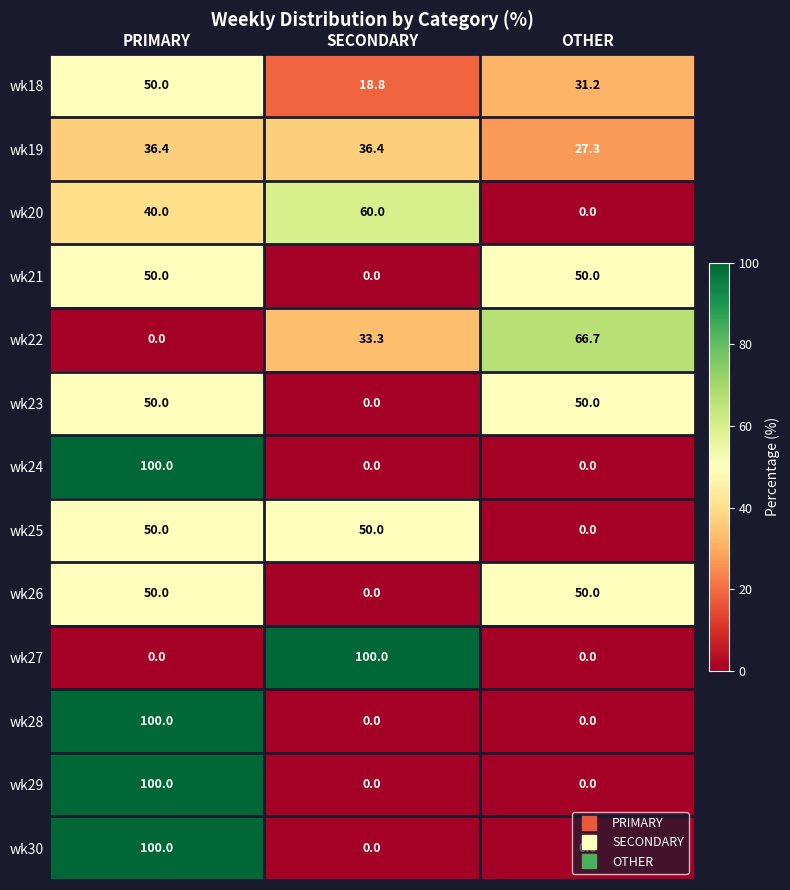

Between SECONDARY and OTHER, which series saw the biggest shift?

wk27